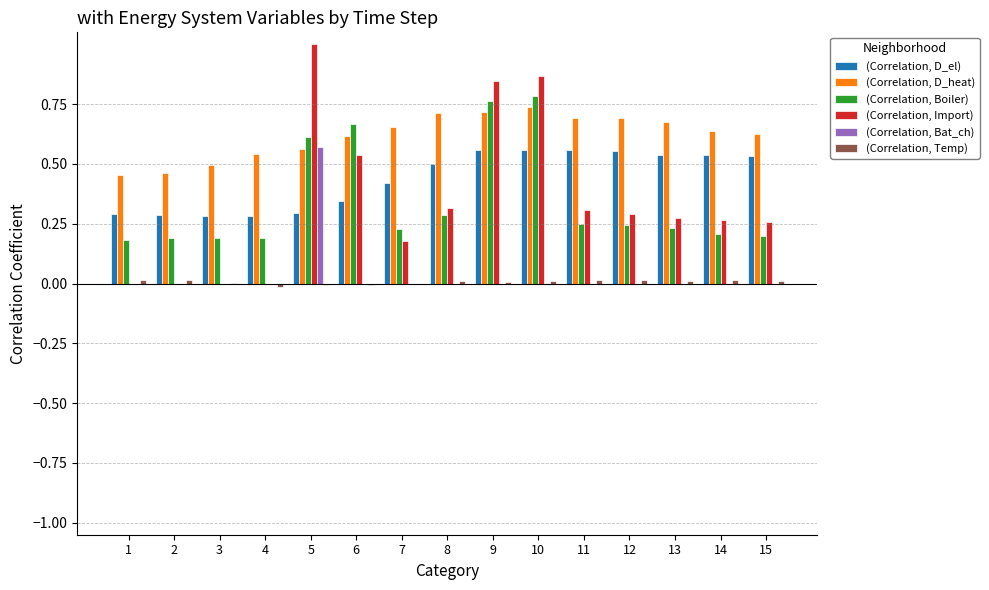

What is the highest value of the (Correlation, Import) series?

1.0